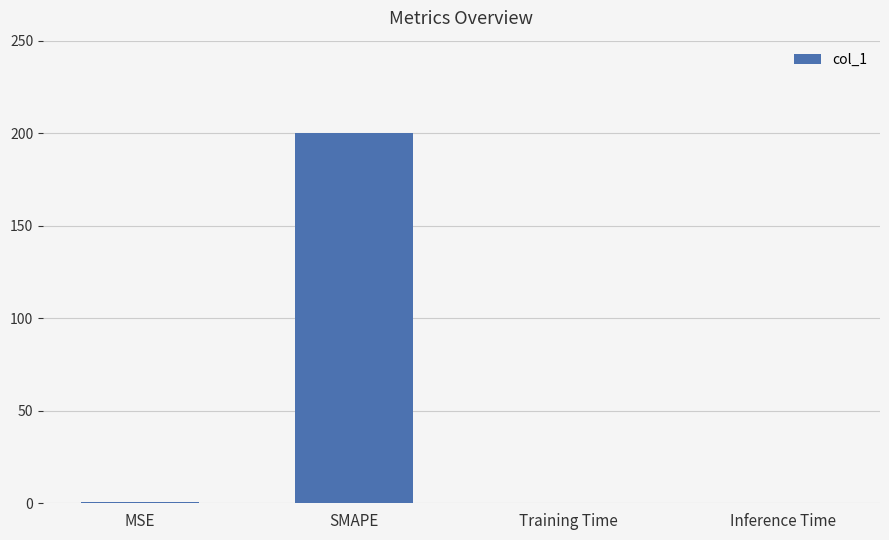

What is the sum of all values?

200.8